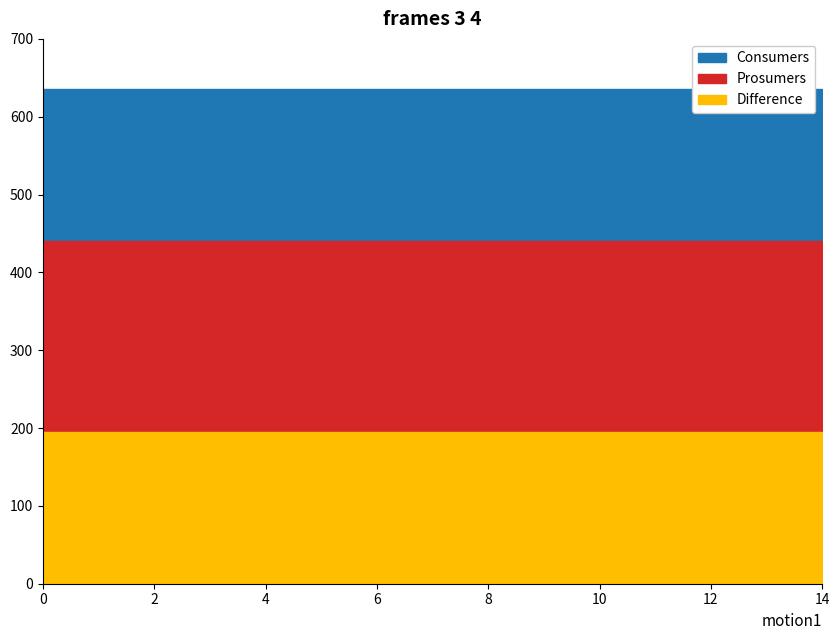

What is the value of the Consumers point at the 3rd from the left?

635